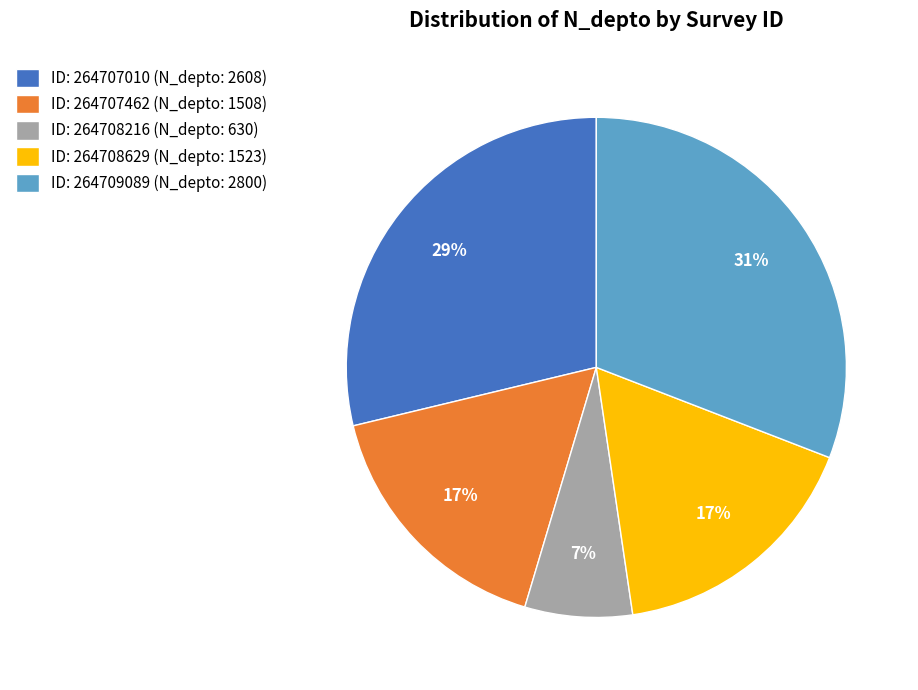

Is it true that ID: 264709089 (N_depto: 2800) is 23% of the pie?

False